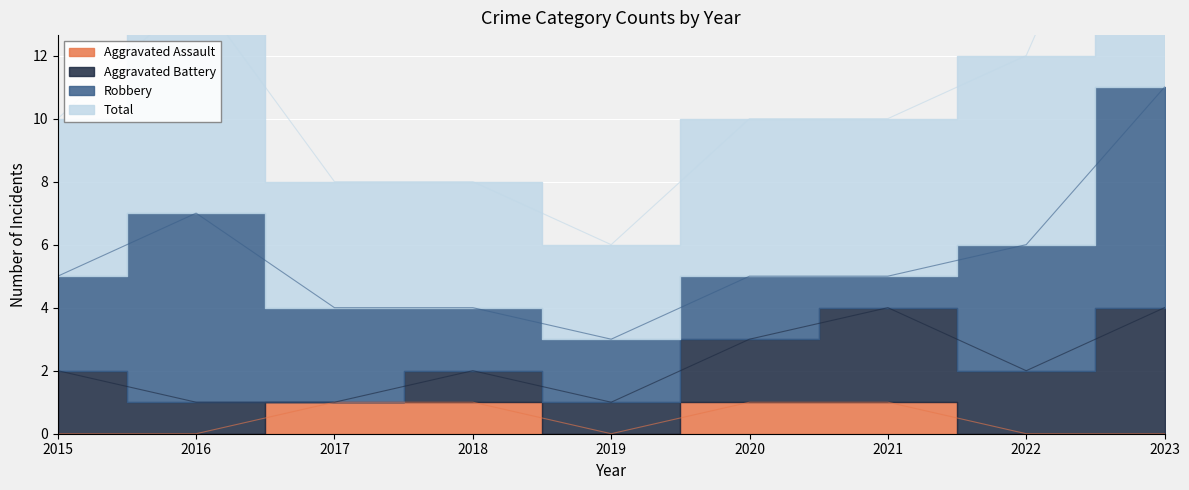

Rank the categories by Total value from highest to lowest.

2023, 2016, 2022, 2015, 2020, 2021, 2017, 2018, 2019